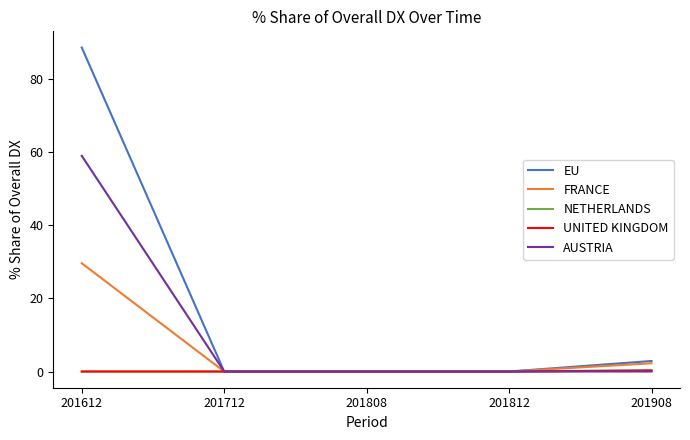

The AUSTRIA series shows -23.5 at 201812. True or false?

False